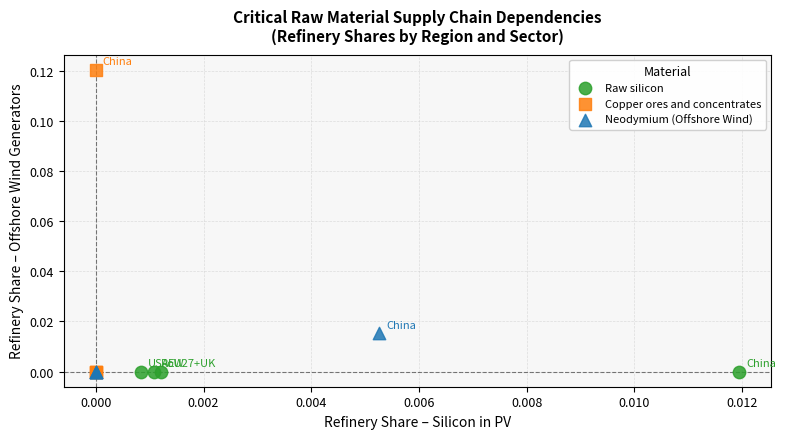

Which series contains the highest Y value?

Copper ores and concentrates